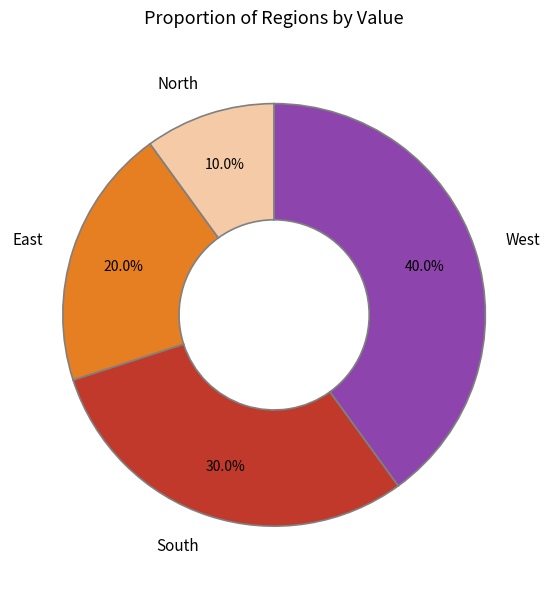

Between East and West, which is larger?

West